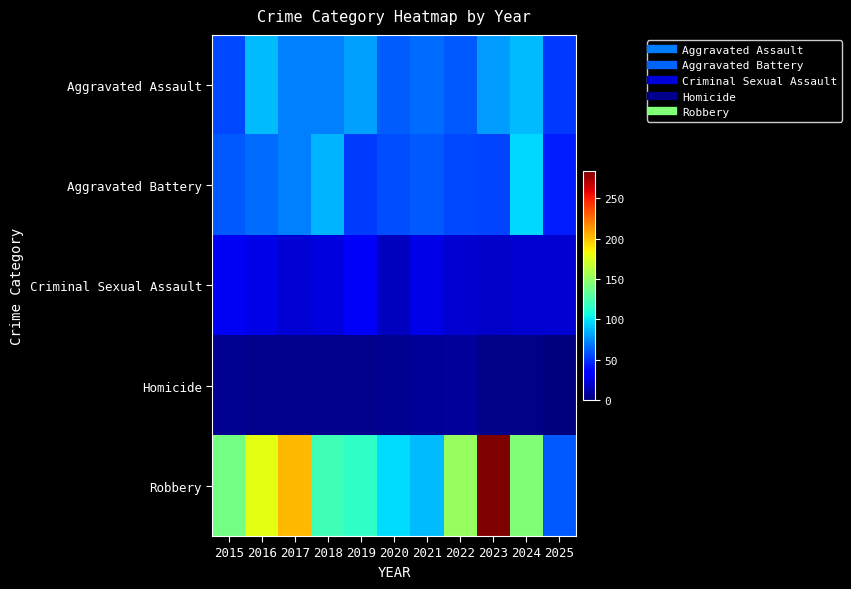

Between 2021 and 2025, which is larger?

2021